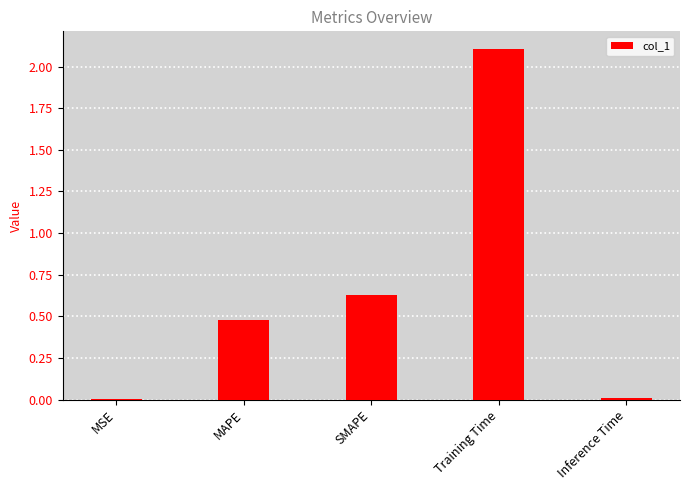

The chart shows a value of 0.0 at MSE. True or false?

True